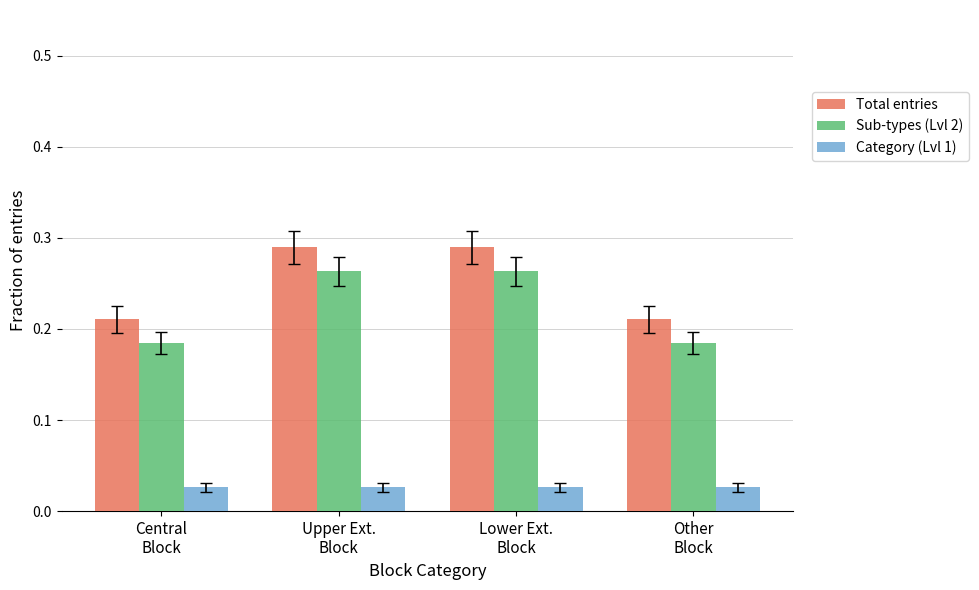

List the series in order of their peak value, highest first.

Total entries, Sub-types (Lvl 2), Category (Lvl 1)